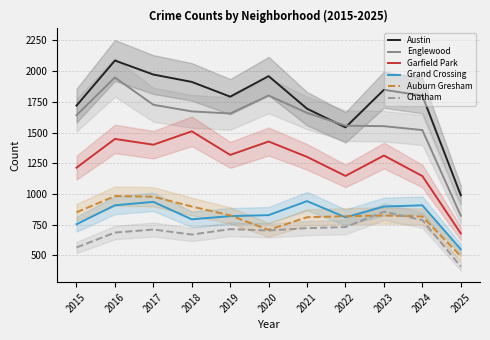

True or false: Garfield Park and Auburn Gresham intersect in this chart.

False